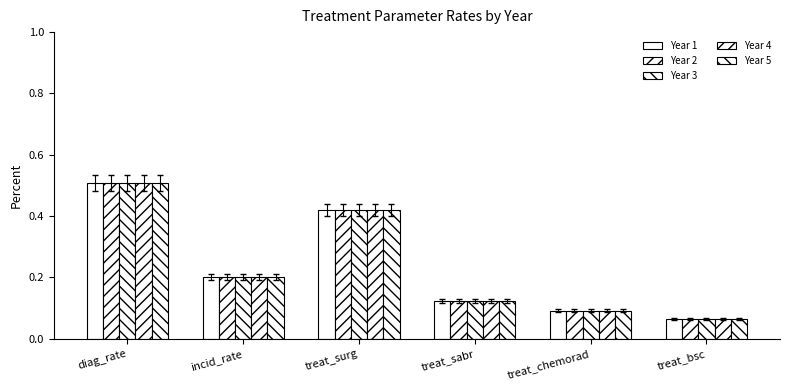

What is the minimum value for Year 4?

0.1